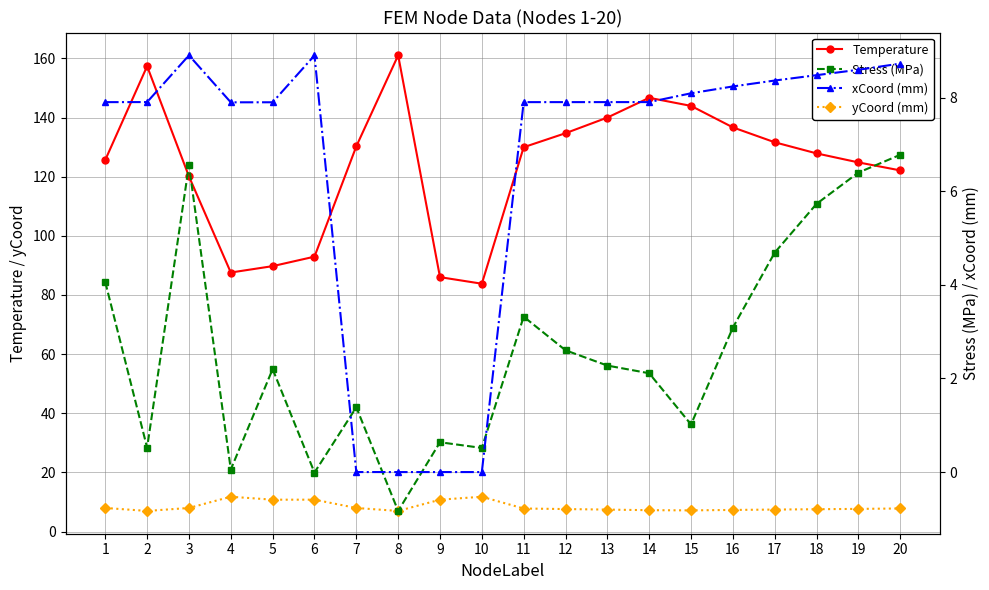

At which label does xCoord (mm) reach its peak?

3